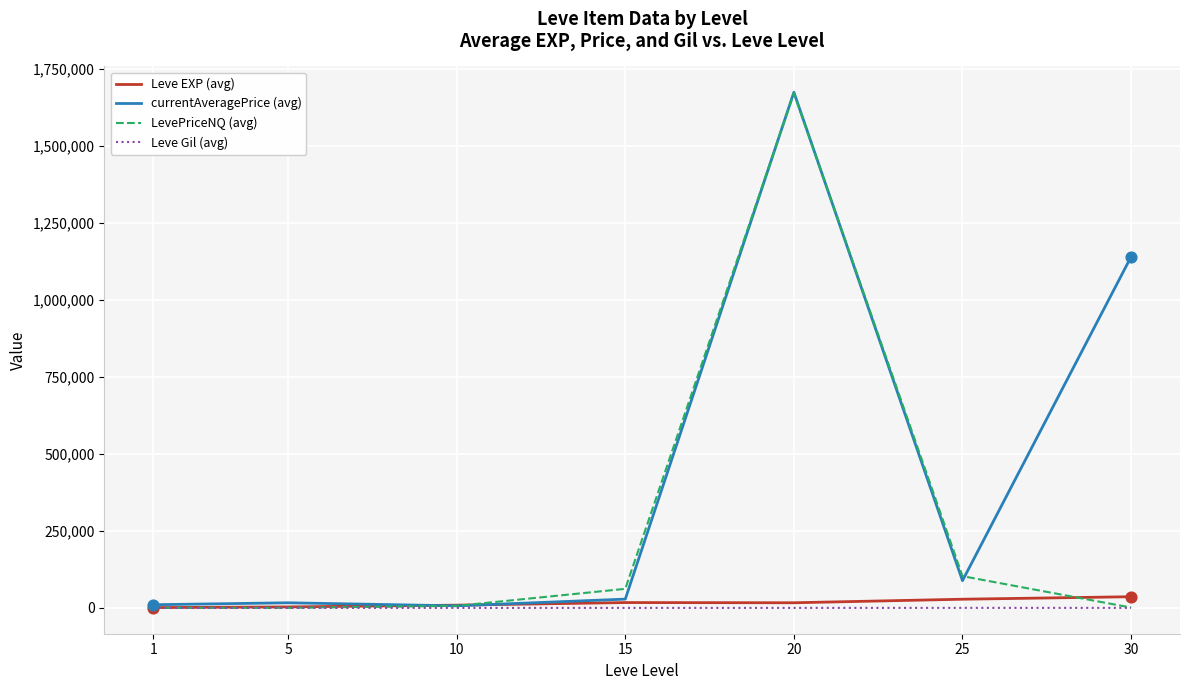

Which series has the widest spread of values?

LevePriceNQ (avg)